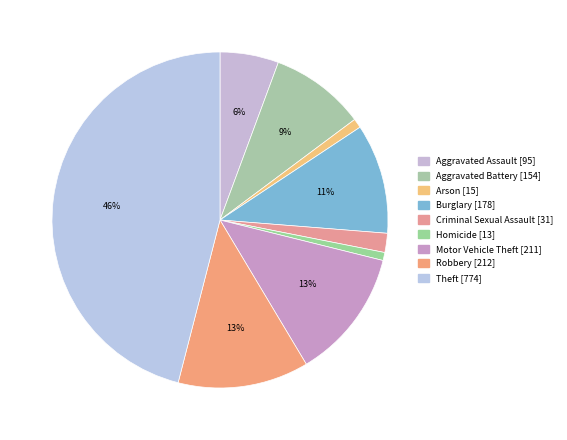

To the nearest percent, what percentage of the pie is Aggravated Battery?

9%